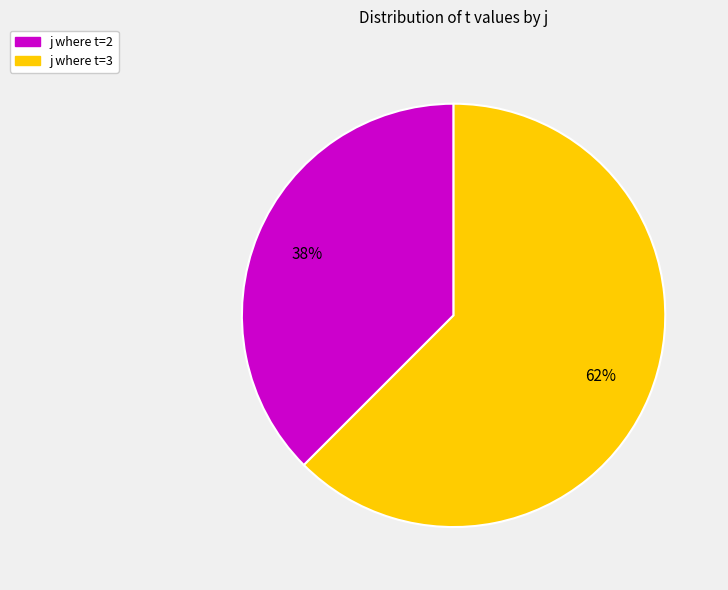

To the nearest percent, what is the average slice percentage?

50%